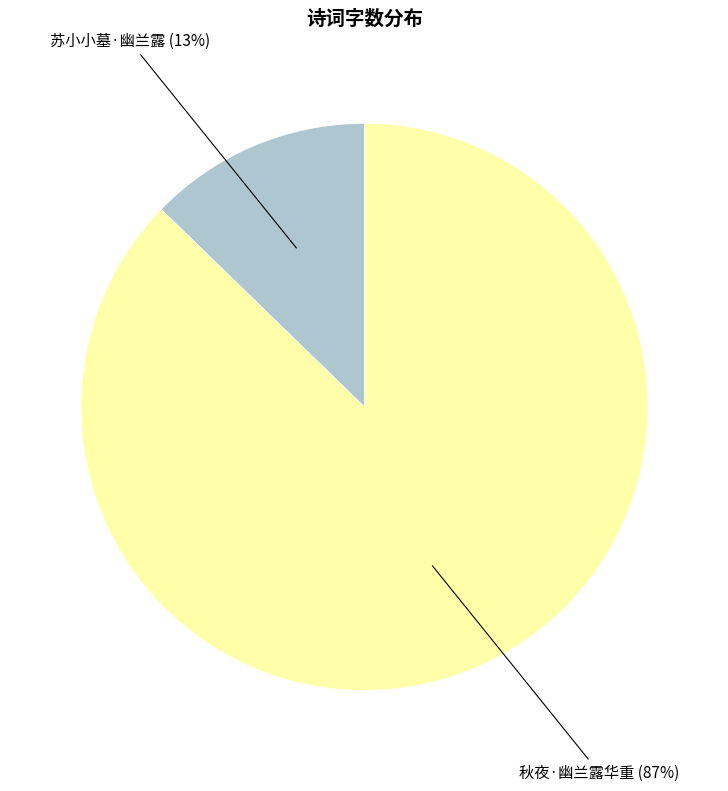

To the nearest percent, what is the combined percentage of 苏小小墓·幽兰露 and 秋夜·幽兰露华重?

100%